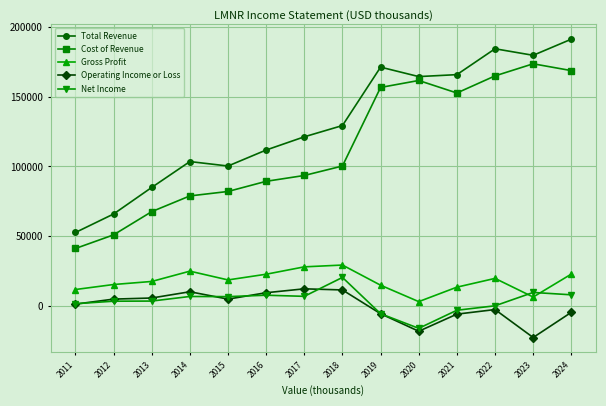

List the series in order of their peak value, highest first.

Total Revenue, Cost of Revenue, Gross Profit, Net Income, Operating Income or Loss